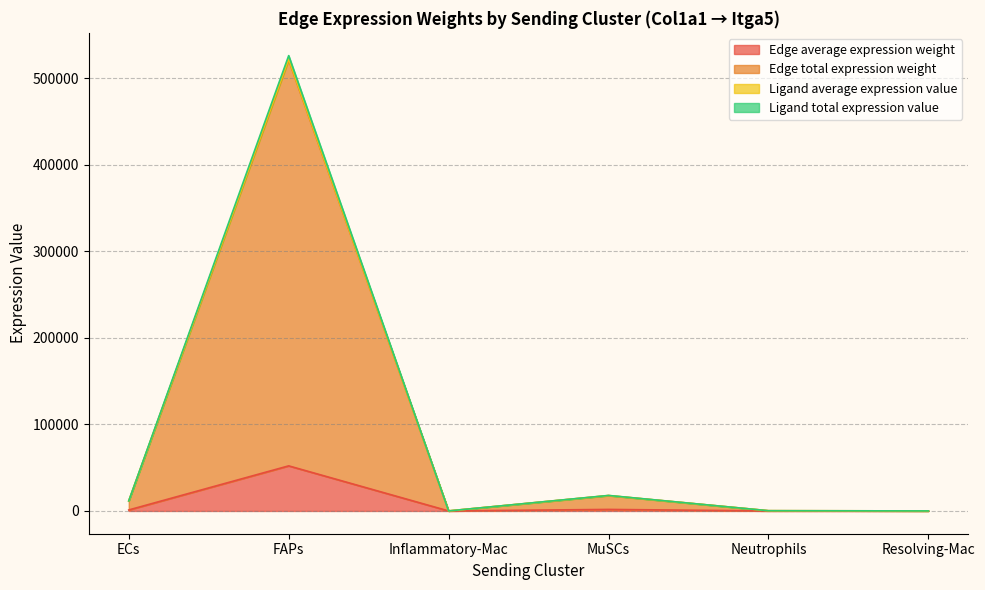

Which series changed the most between FAPs and Neutrophils?

Ligand total expression value